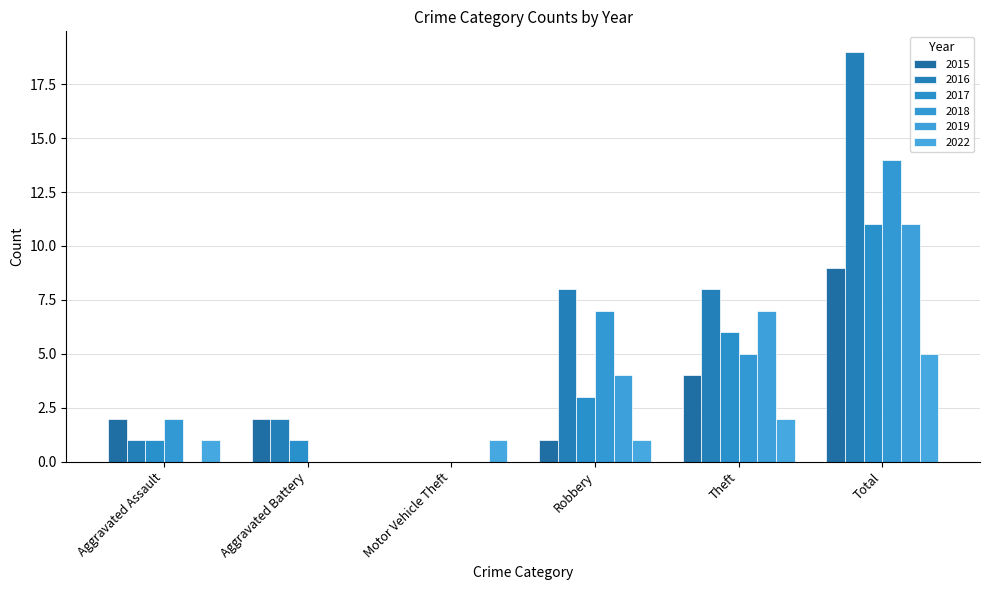

What is the label of the 3rd bar from the left?

Motor Vehicle Theft